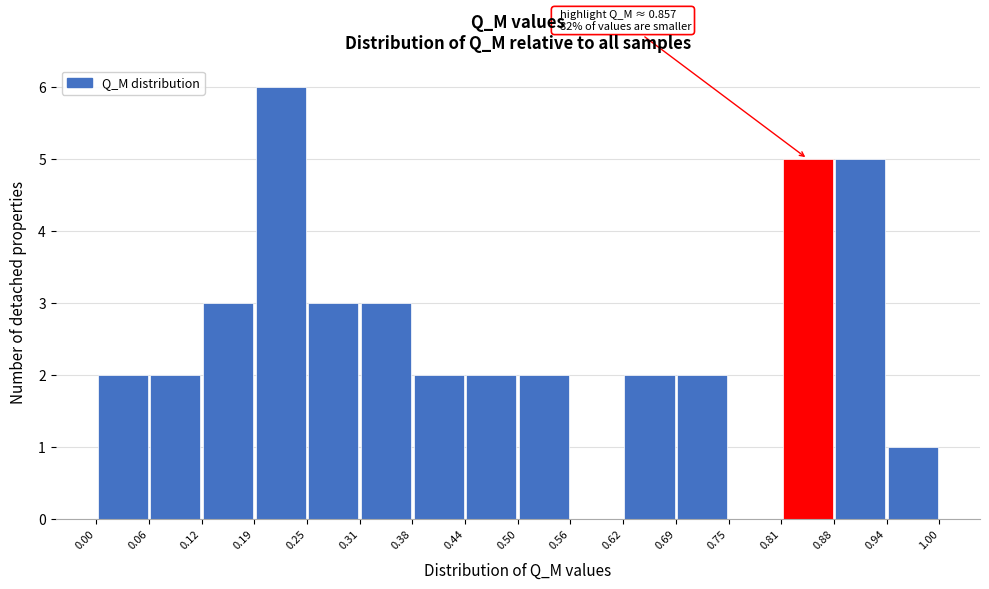

Over which range of the x-axis is the bar tallest?

0.19 to 0.25